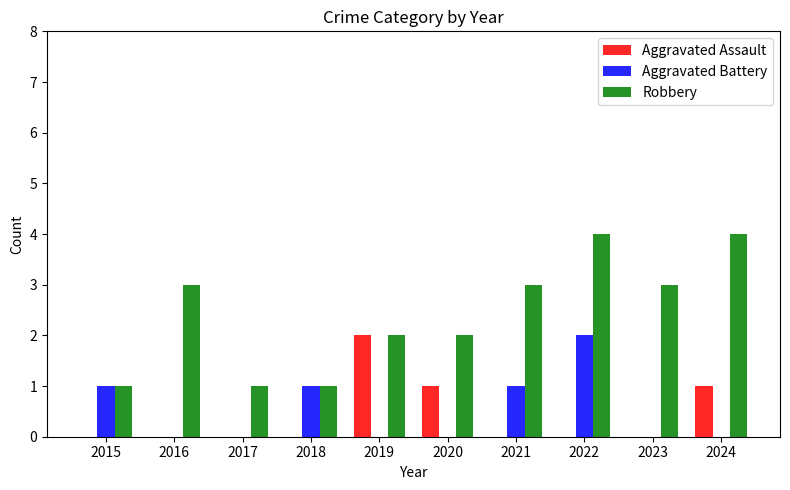

How many data points does each series have?

10